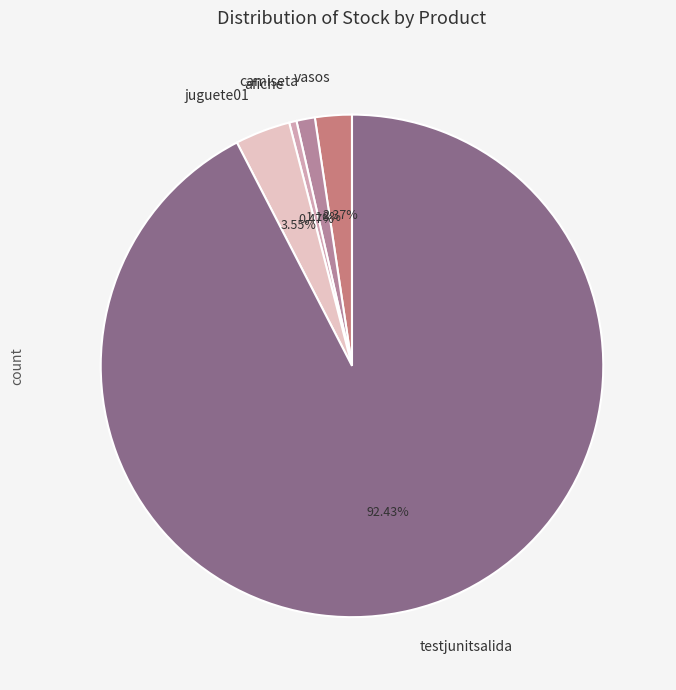

Count the number of slices in the pie.

5